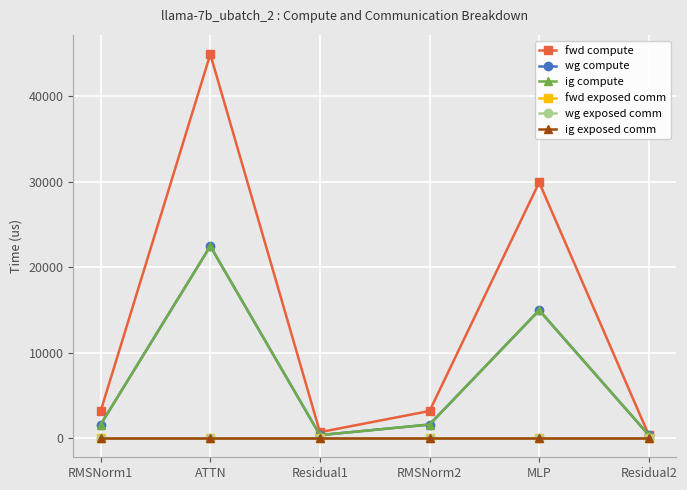

What is the total value across all series at MLP?

59837.0